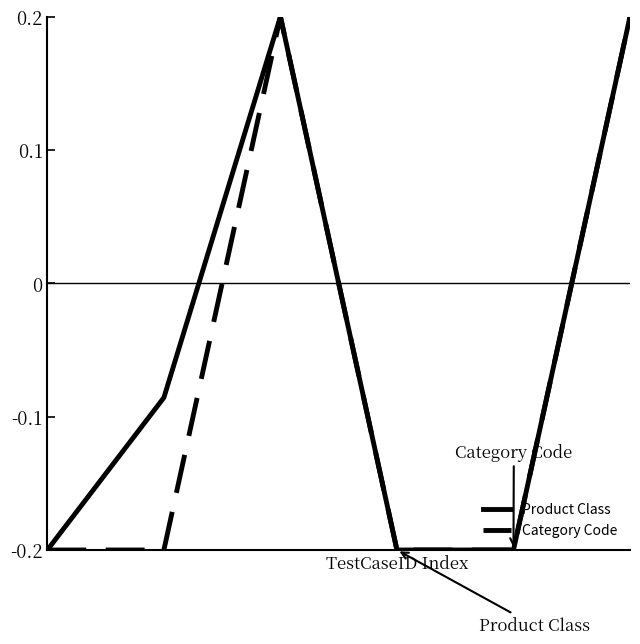

List the series in order of their overall mean, highest first.

Product Class, Category Code